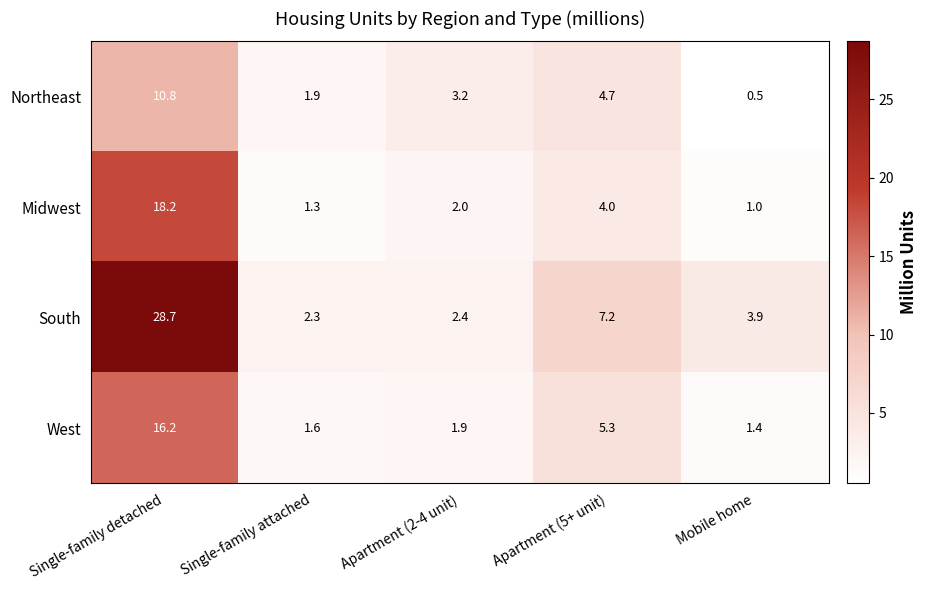

Reading right to left, list all the values displayed in this chart.

Northeast: 0.5	4.7	3.2	1.9	10.8
Midwest: 1.0	4.0	2.0	1.3	18.2
South: 3.9	7.2	2.4	2.3	28.7
West: 1.4	5.3	1.9	1.6	16.2